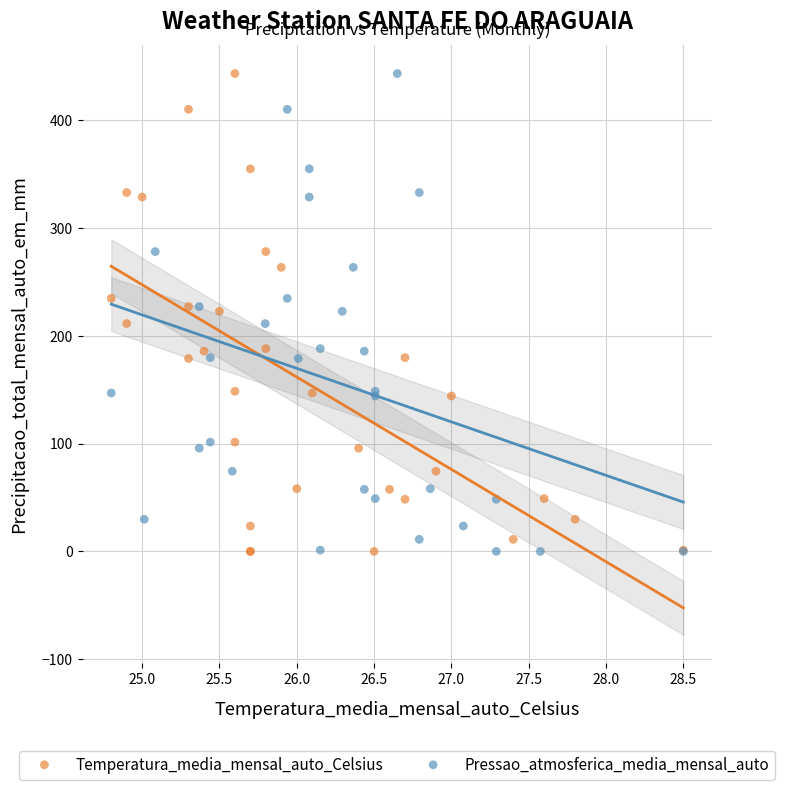

What are all the series names shown in the legend?

Temperatura_media_mensal_auto_Celsius, Pressao_atmosferica_media_mensal_auto